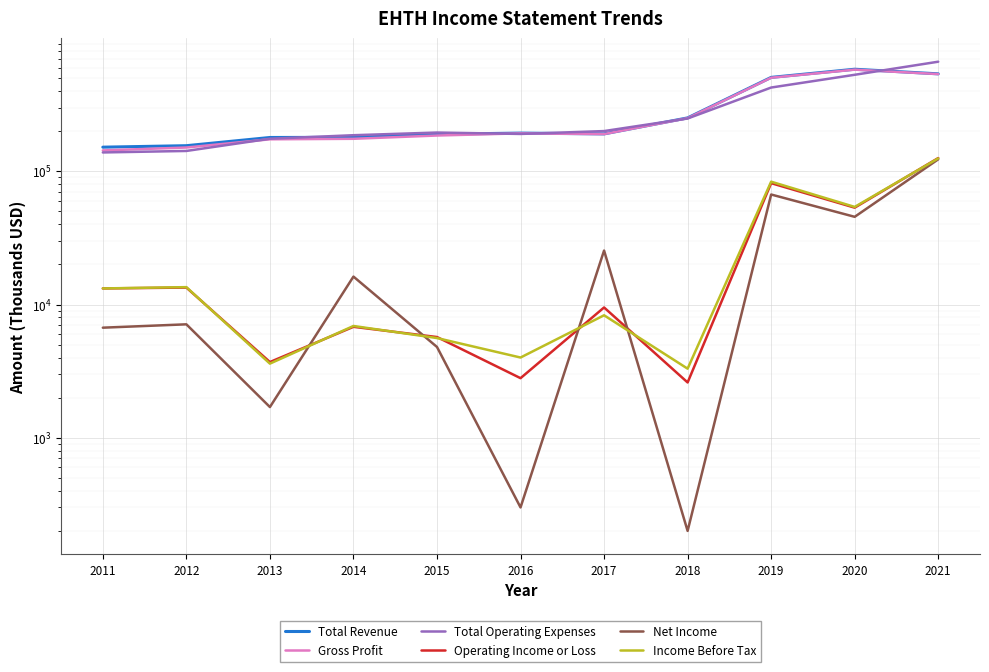

True or false: Income Before Tax has a value of 54000 at 2020.

True